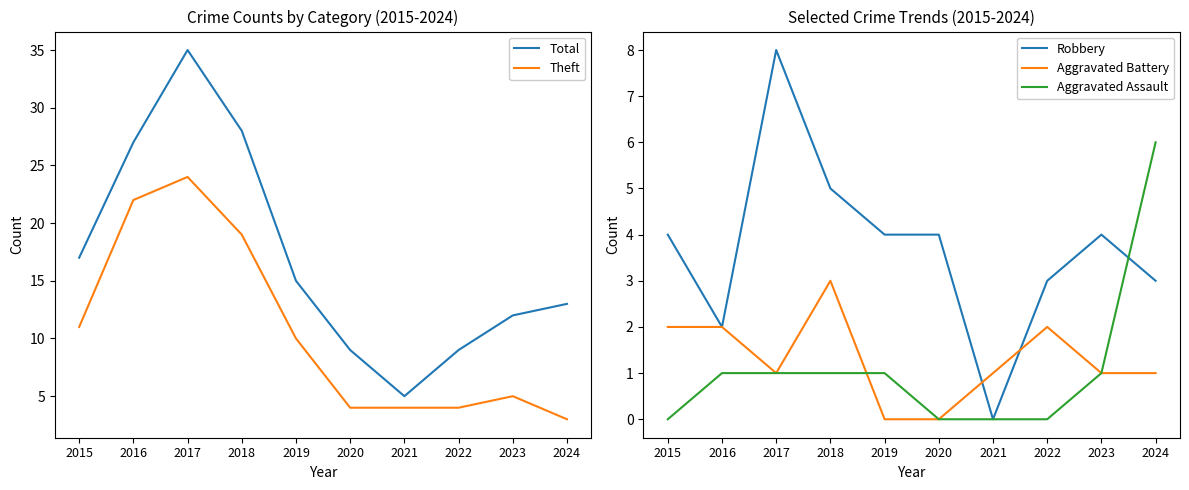

Rank the categories by Aggravated Assault value from highest to lowest.

2024, 2016, 2017, 2018, 2019, 2023, 2015, 2020, 2021, 2022